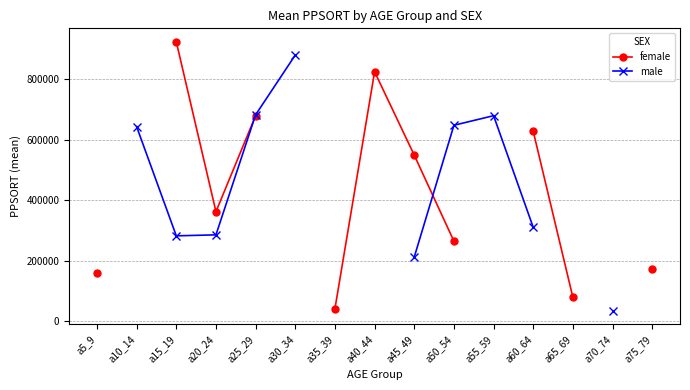

Count the number of data series in this chart.

2